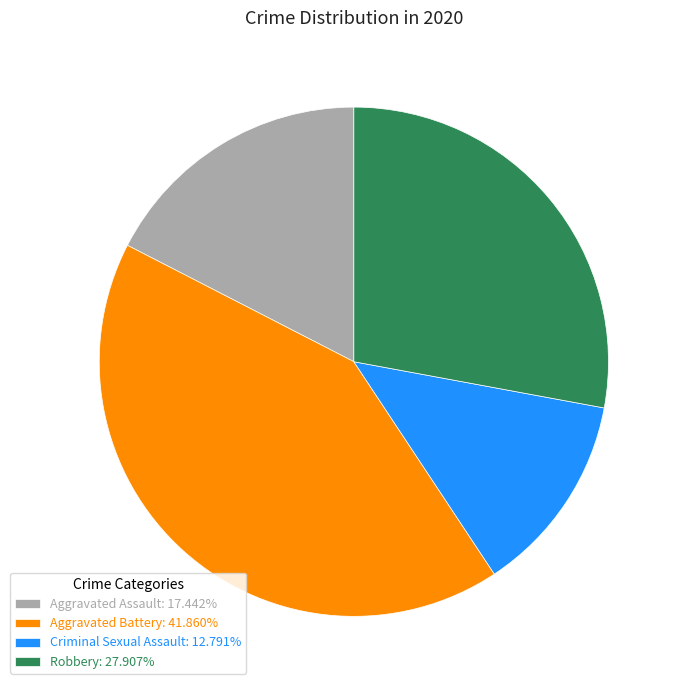

Combined, do Aggravated Assault: 17.442% and Robbery: 27.907% account for over 50%?

No